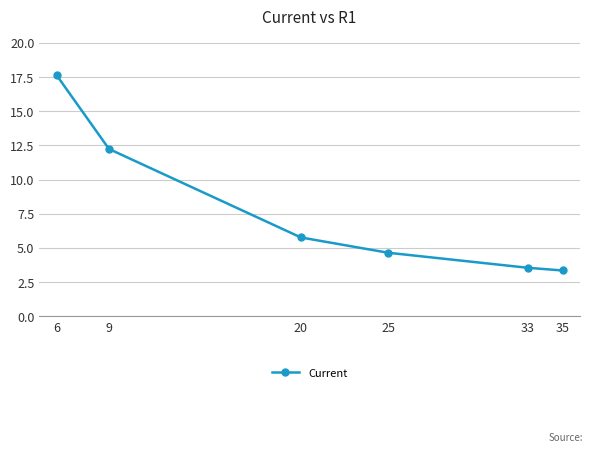

What is the sum of all values?

47.2